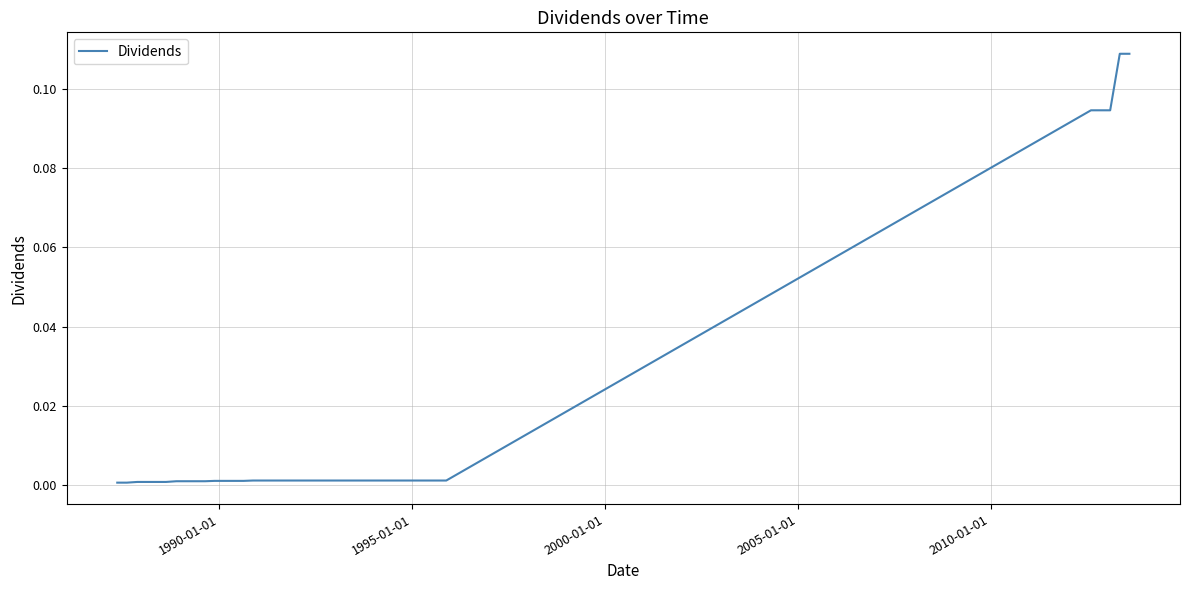

How many lines are shown in the chart?

1